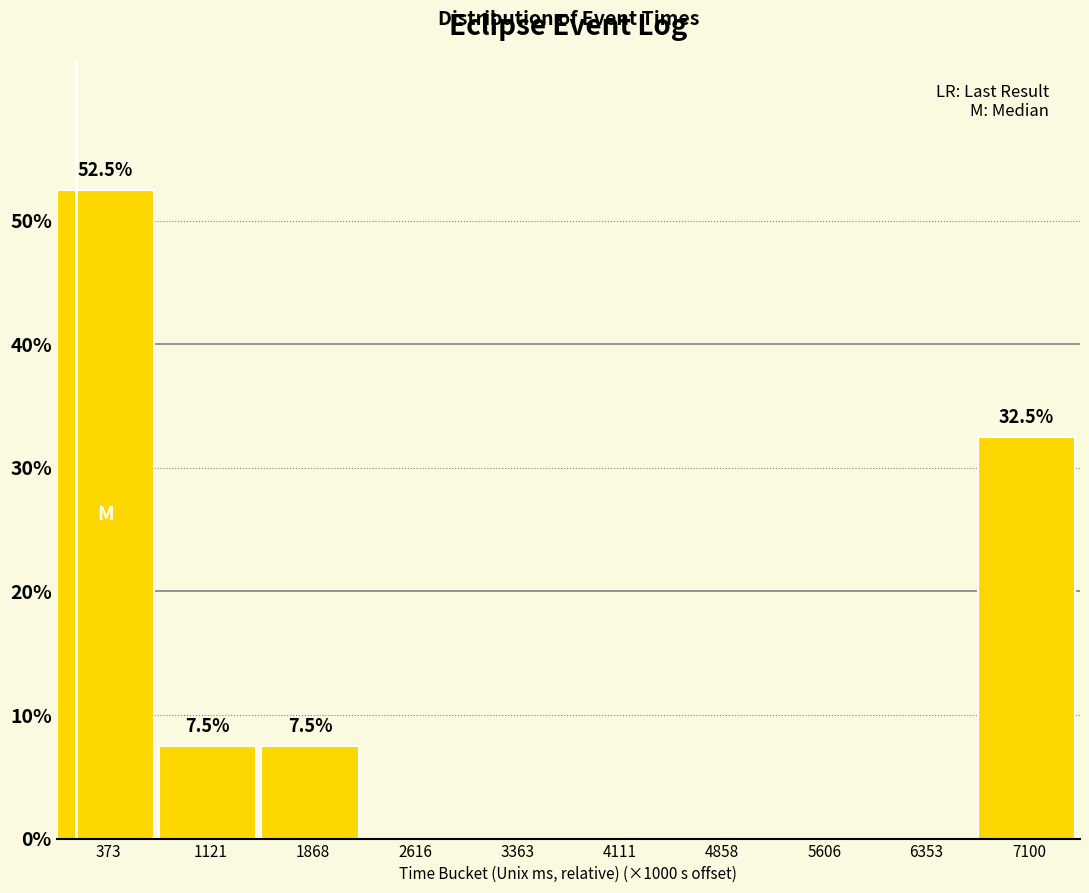

Are the bars horizontal?

No